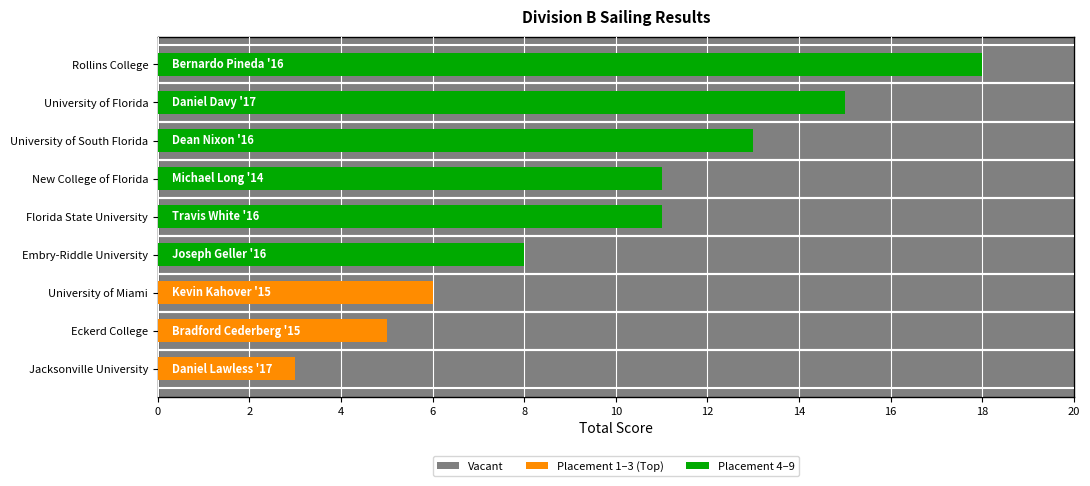

What are all the series names shown in the legend?

Vacant, Placement 1–3 (Top), Placement 4–9